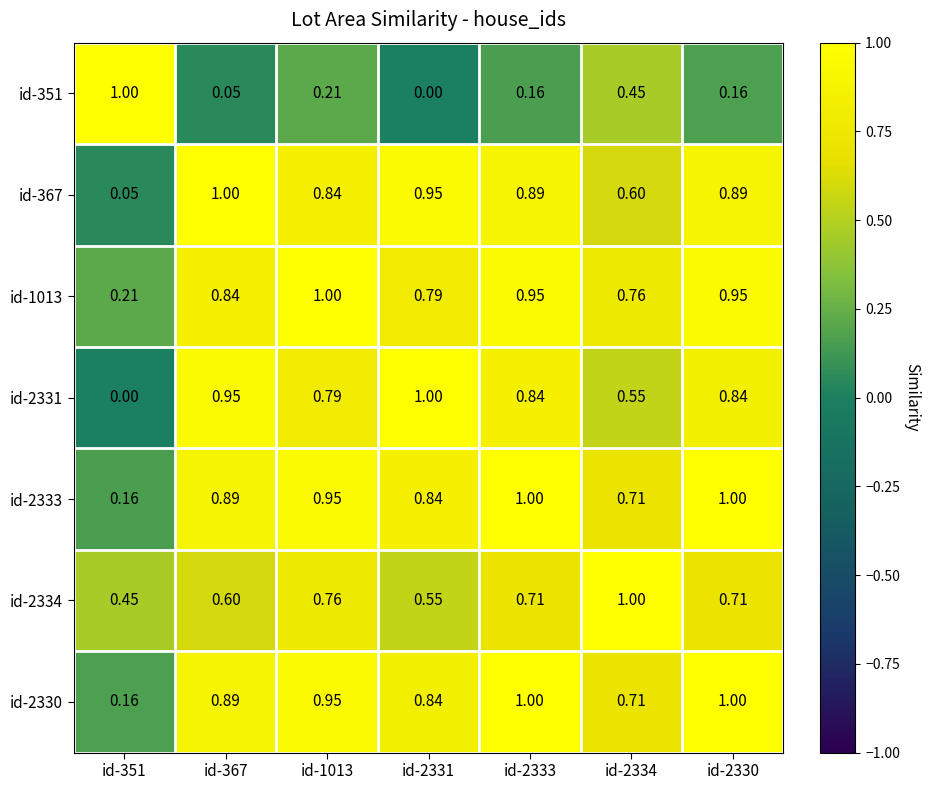

Is the value of id-367 at id-2334 greater than the value of id-351 at id-351?

No